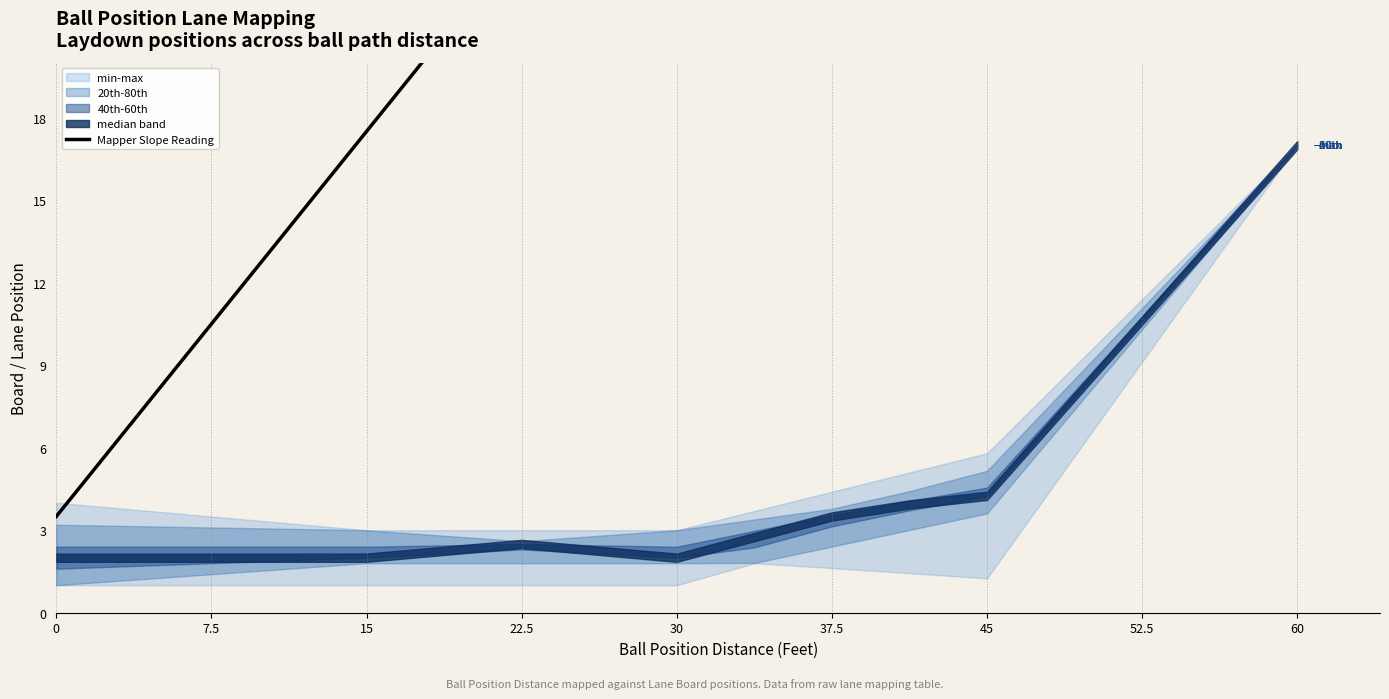

What is the average value?

31.4